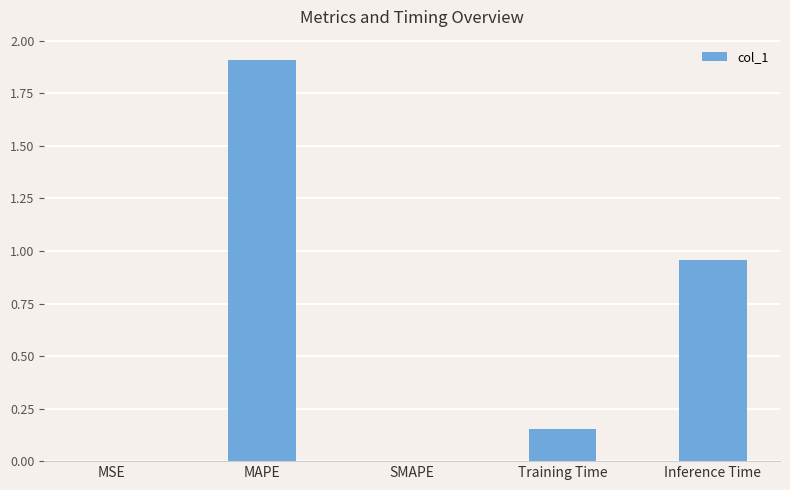

The chart shows a value of 0.3 at Training Time. True or false?

False